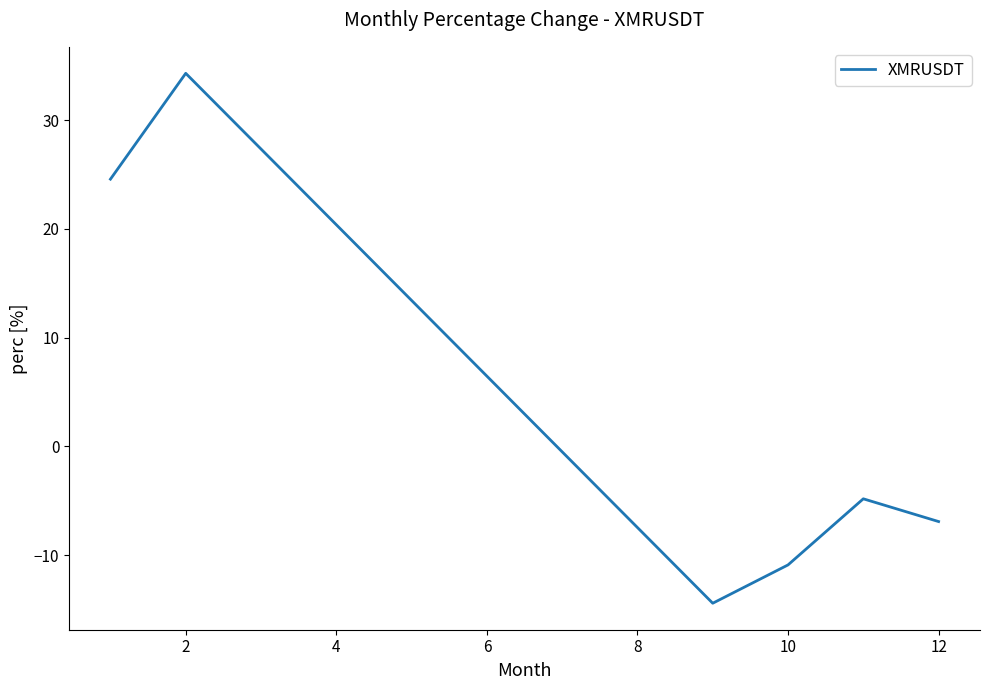

What is the difference between the second highest and second lowest values?

35.5